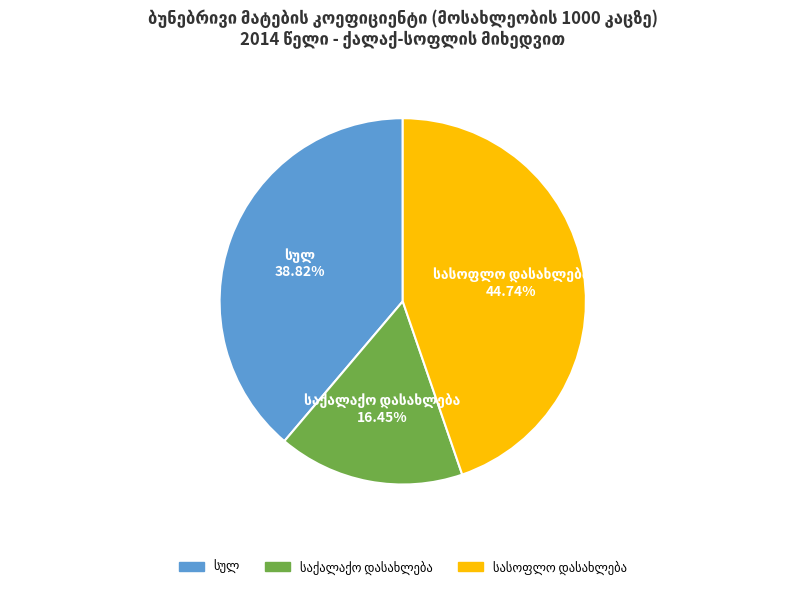

Is there any slice that represents more than half of the pie?

No